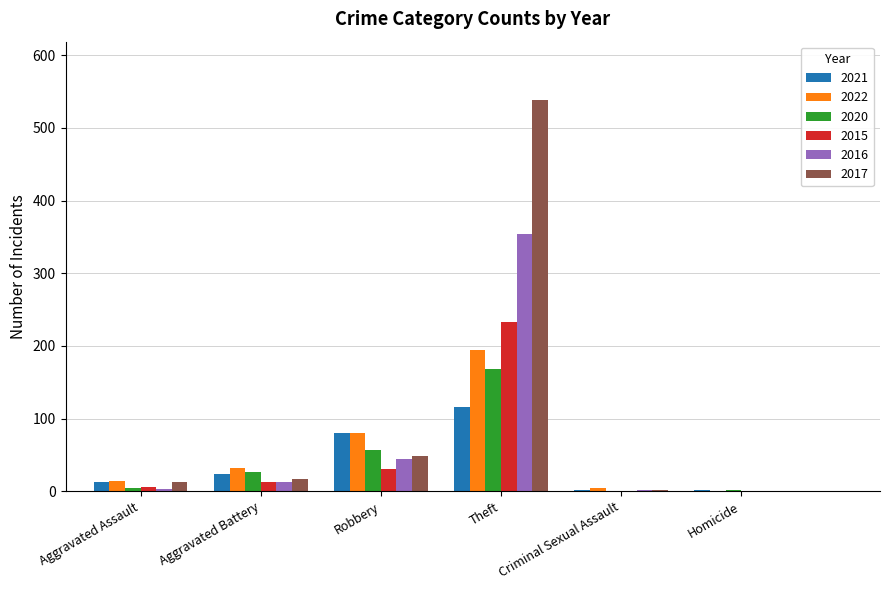

At which category is the sum across all series the highest?

Theft